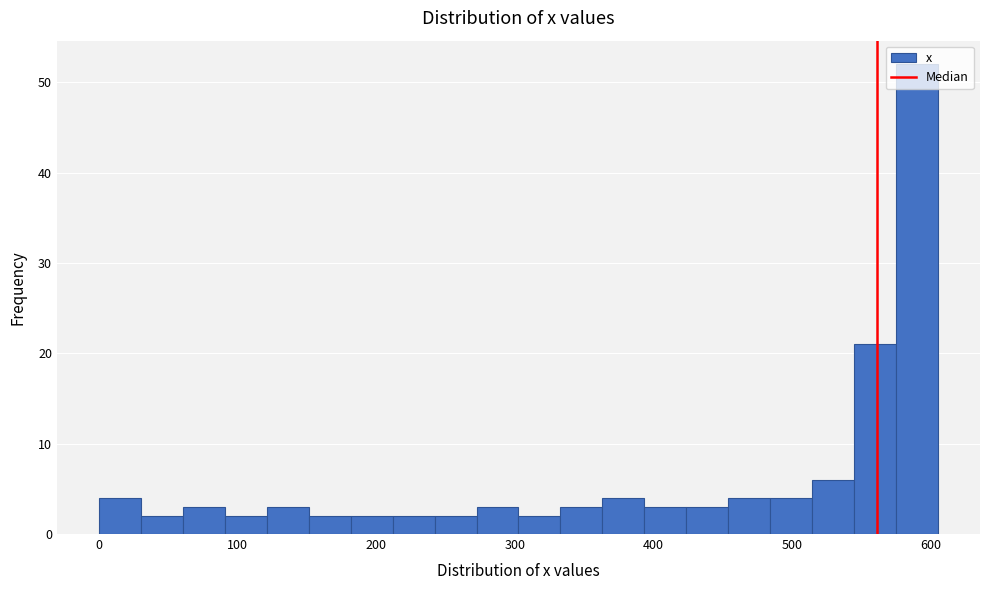

Read against the x-axis, roughly where is the centre of the tallest bar?

590